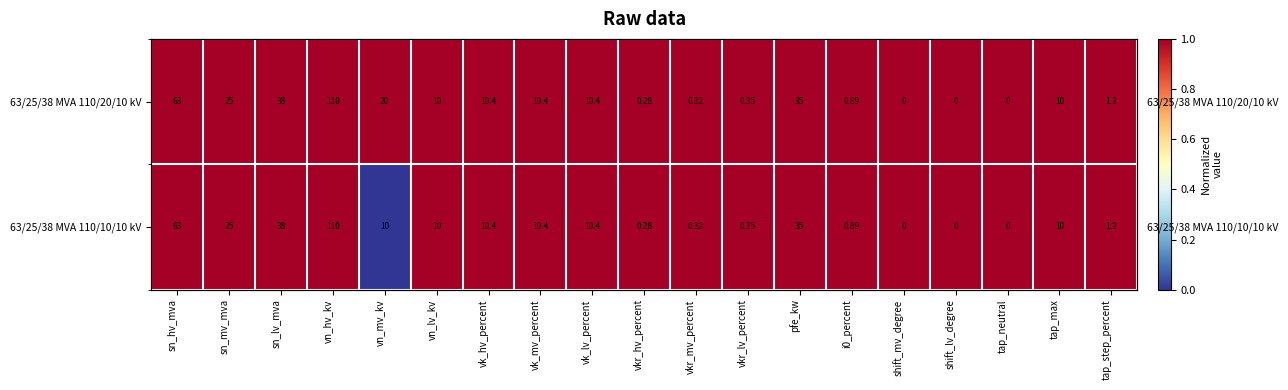

What is the total value across all series at vkr_mv_percent?

2